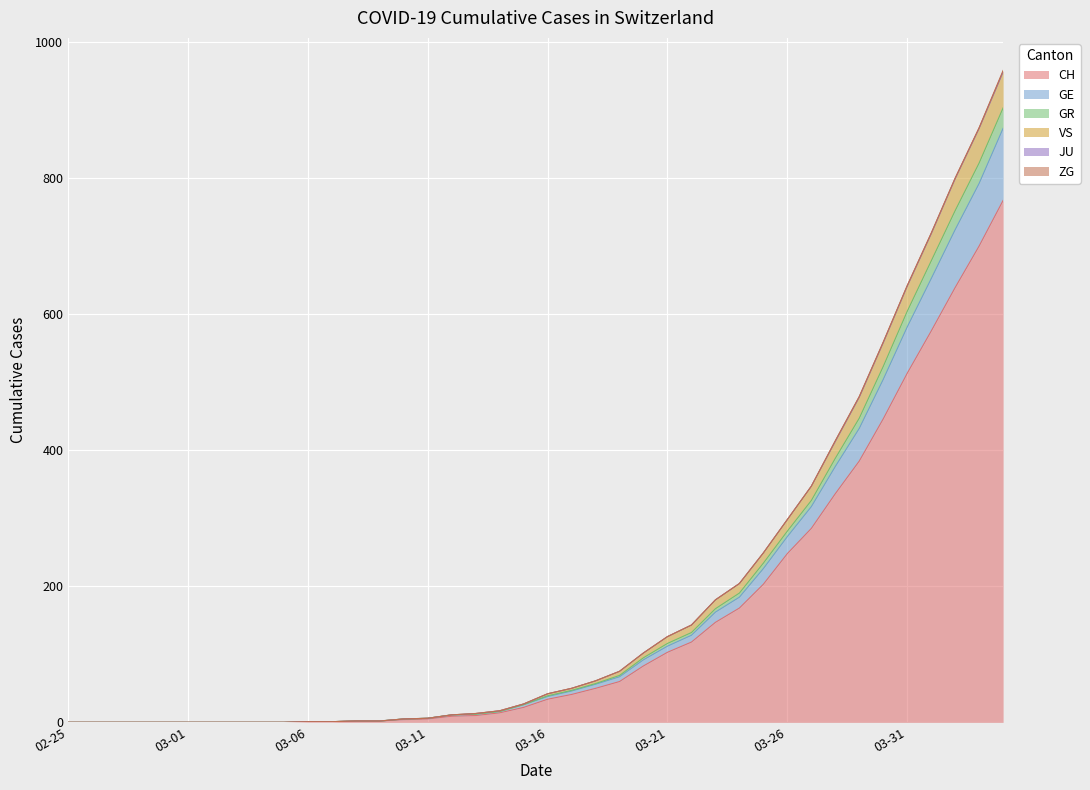

What is the label of the 22nd point from the right?

2020-03-14